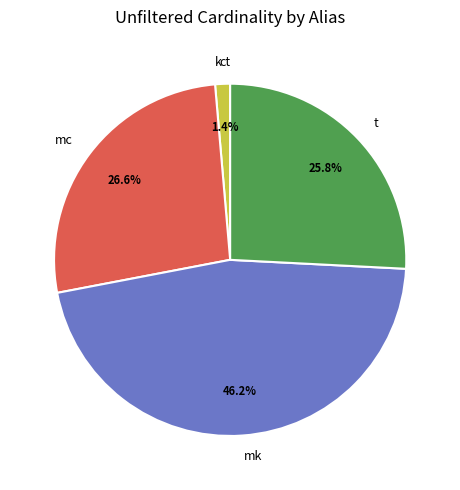

Is k the majority of the pie?

No